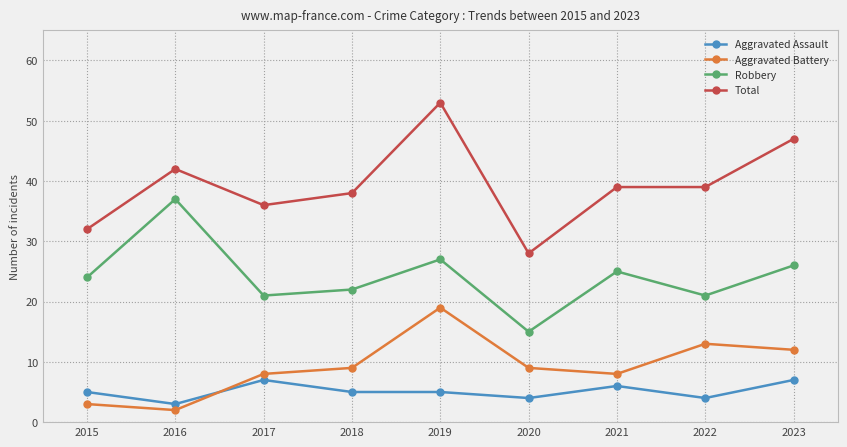

What is the maximum value shown in the chart?

53